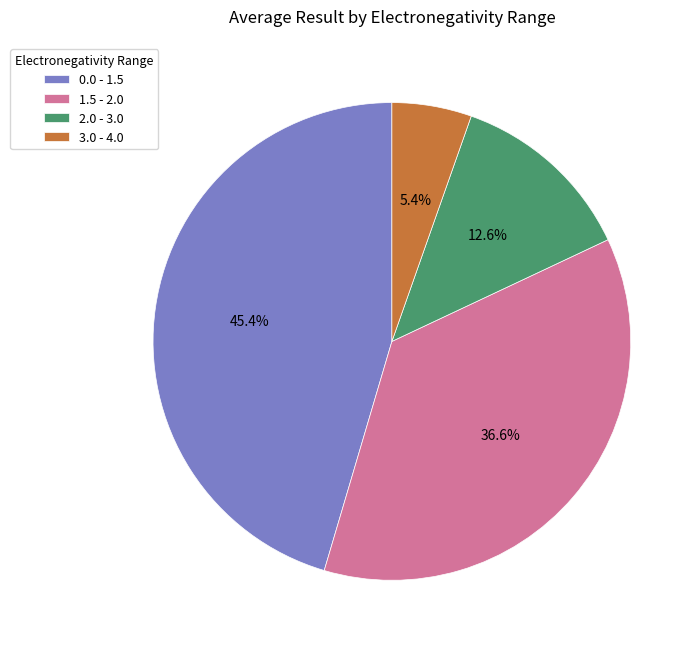

Approximately how many times larger is the value at 0.0 - 1.5 compared to 3.0 - 4.0?

8.4